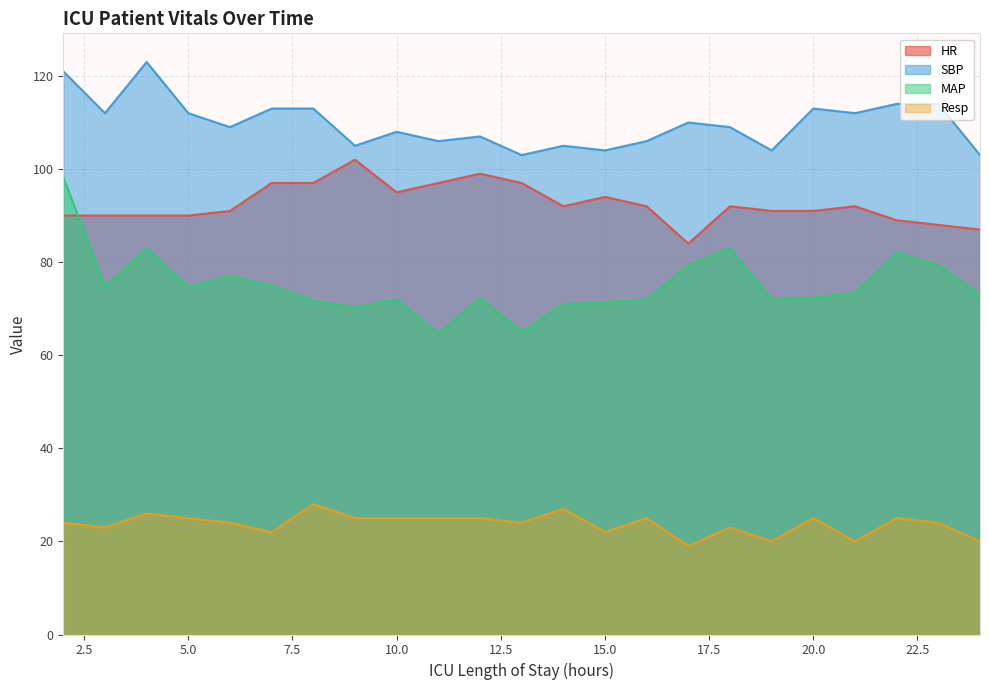

Which series has the widest spread of values?

MAP